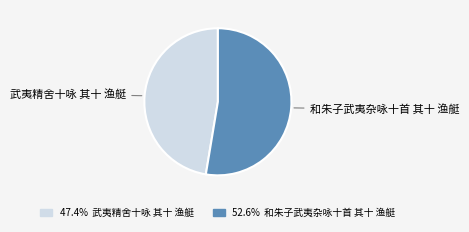

Does 武夷精舍十咏 其十 渔艇 represent more than half of the total?

No